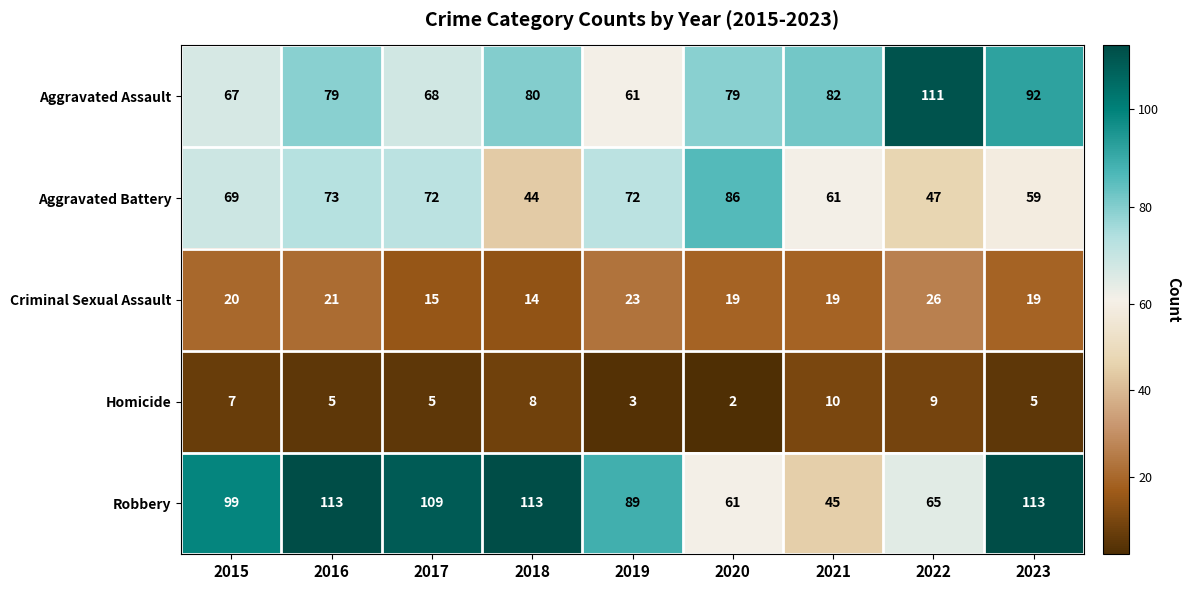

What is the difference between the maximum and minimum values in the Robbery series?

68